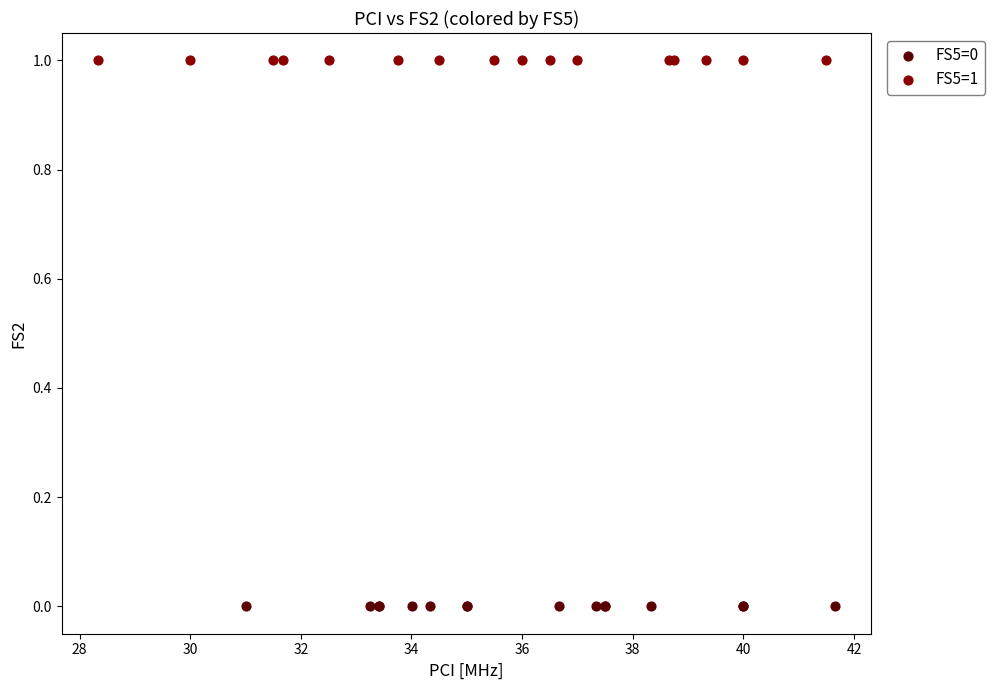

Which series contains the highest Y value?

FS5=1